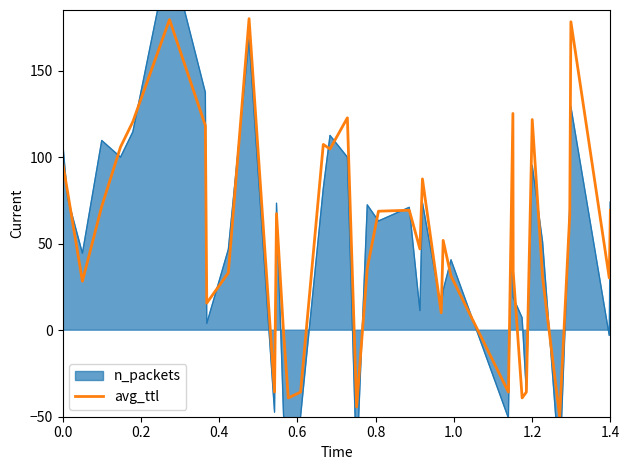

Reading left to right, extract all data points from this chart.

97.2	80.0	28.3	71.6	105.8	120.4	179.4	118.2	15.7	33.2	180.0	-35.8	67.3	-0.9	-39.1	-35.8	107.3	104.7	122.7	-44.4	35.8	68.7	69.3	46.9	87.4	10.0	51.9	31.3	-35.8	125.2	33.9	-39.1	-35.8	121.7	30.5	-50.0	67.1	178.2	30.2	69.3